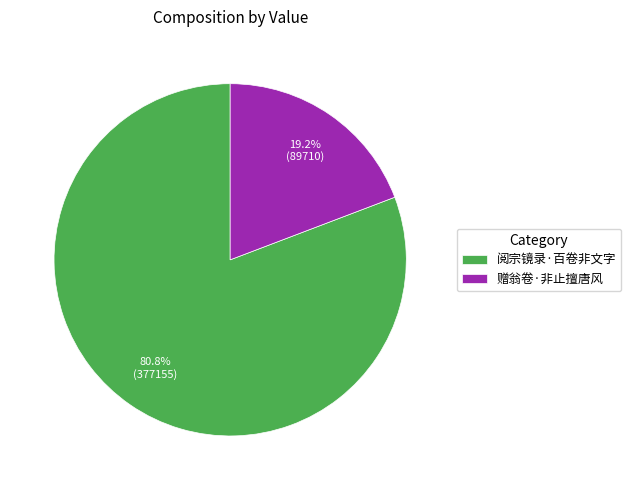

Rank the categories by value from highest to lowest.

阅宗镜录·百卷非文字, 赠翁卷·非止擅唐风